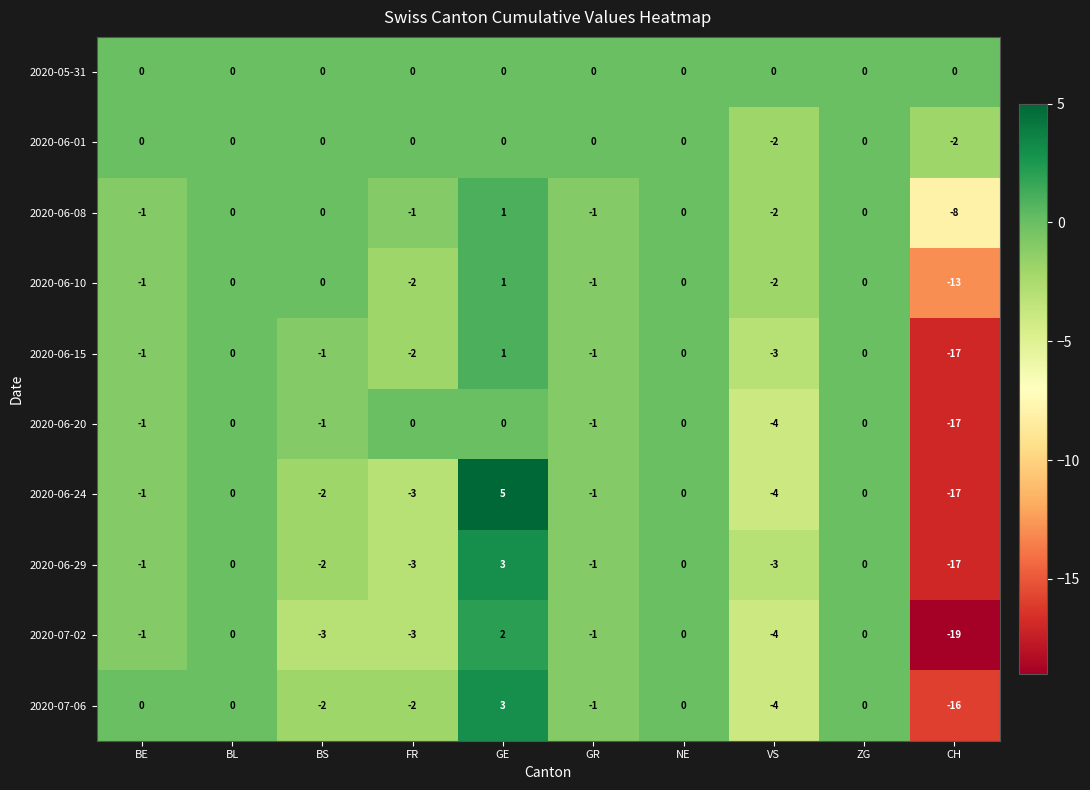

Which label corresponds to the largest value in the chart?

GE